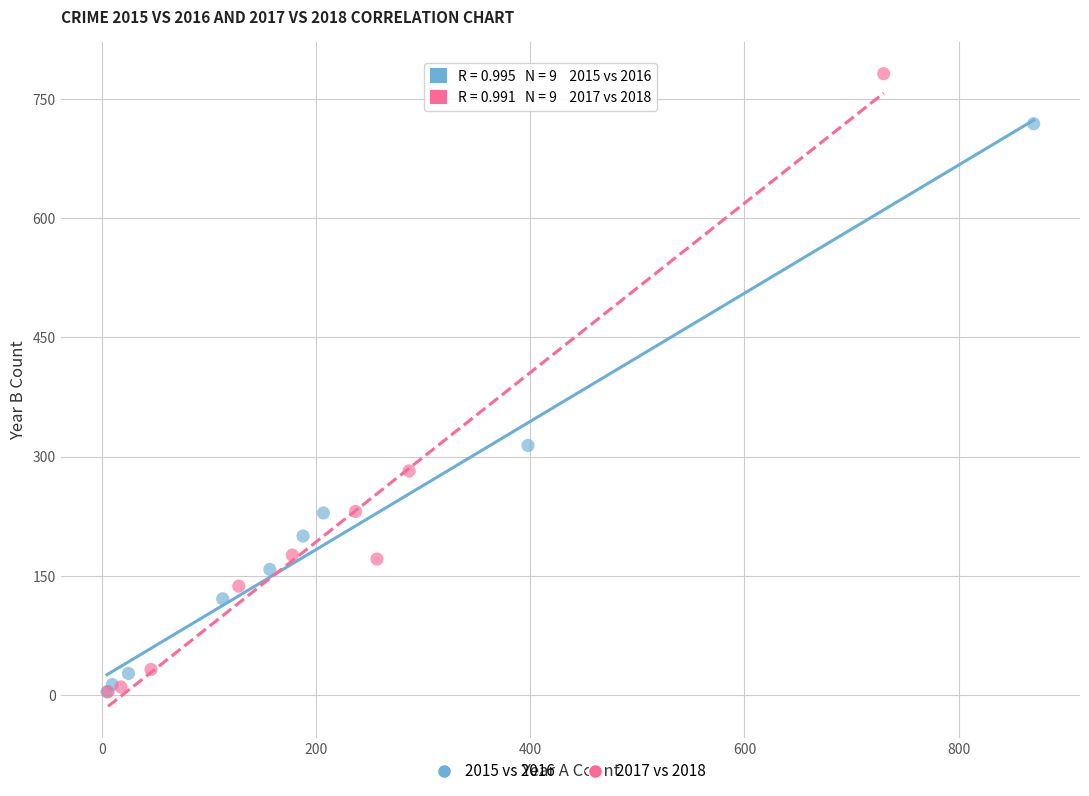

Which series contains the highest Y value?

2017 vs 2018